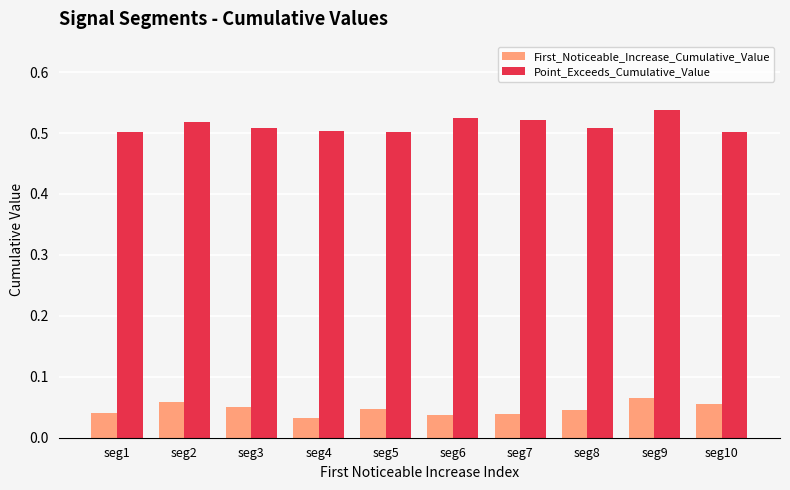

Which series has the largest range (max minus min)?

Point_Exceeds_Cumulative_Value